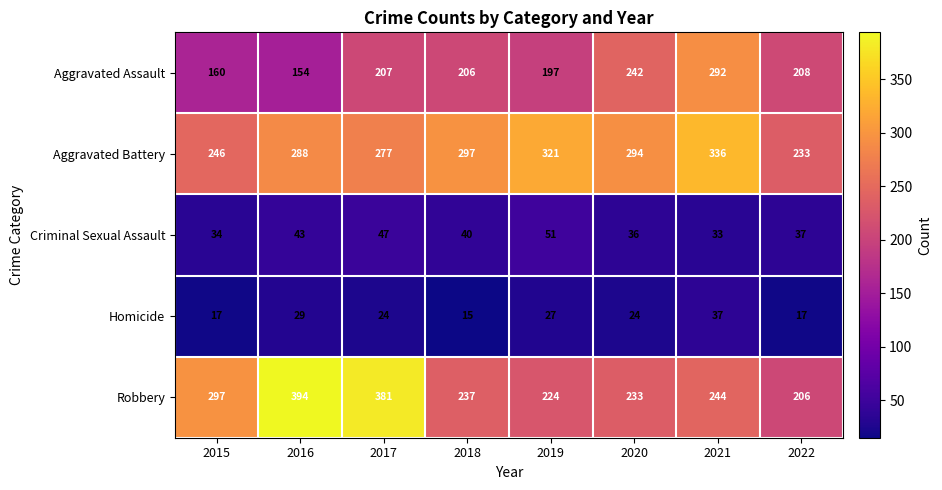

The value of Robbery at 2017 is 121. True or false?

False